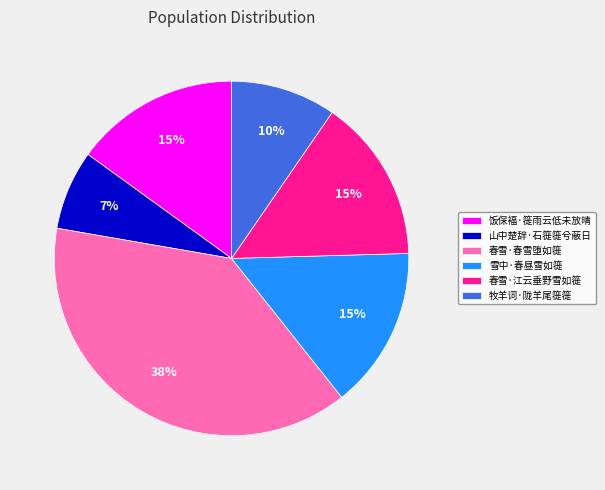

Is 春雪·春雪堕如簁 the majority of the pie?

No